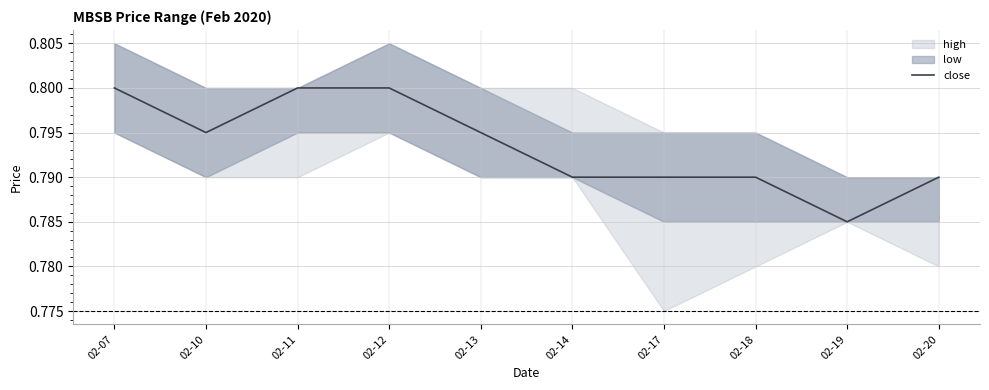

Is it true that the value at 02-14 is 0.8?

True